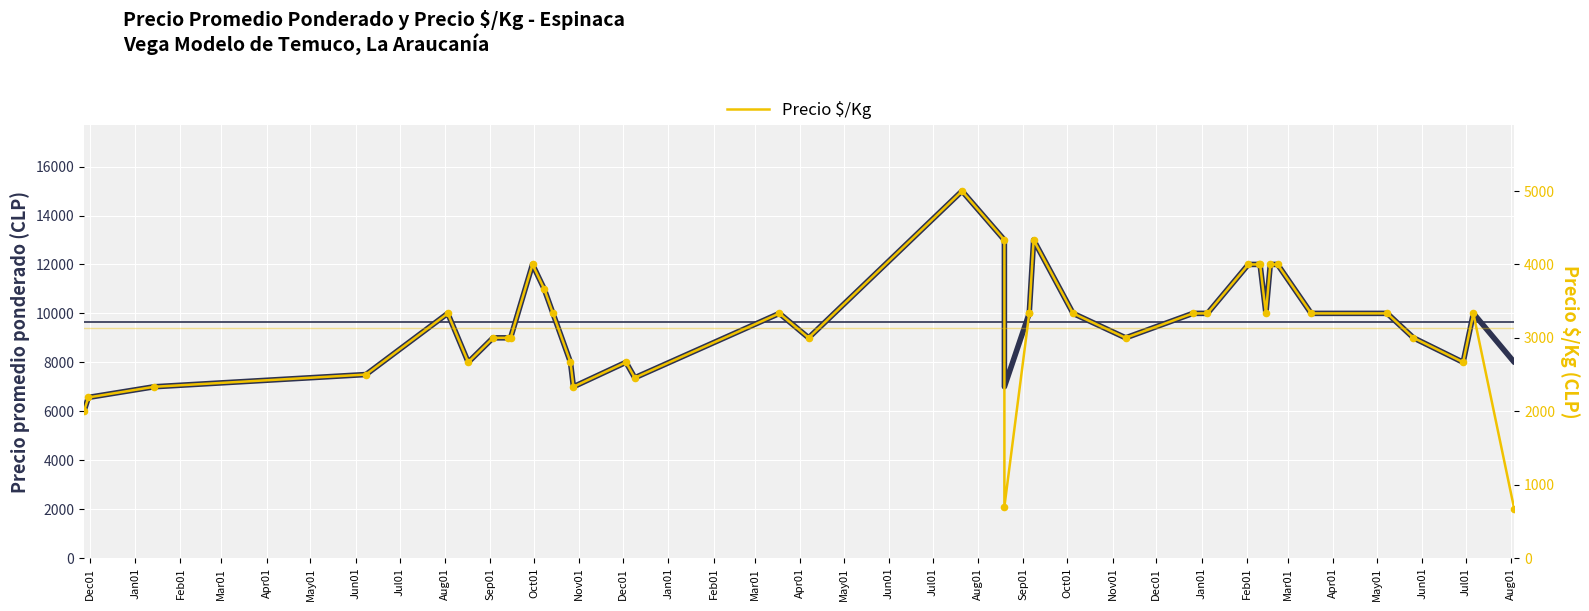

Which series has the largest total across all categories?

Precio promedio ponderado